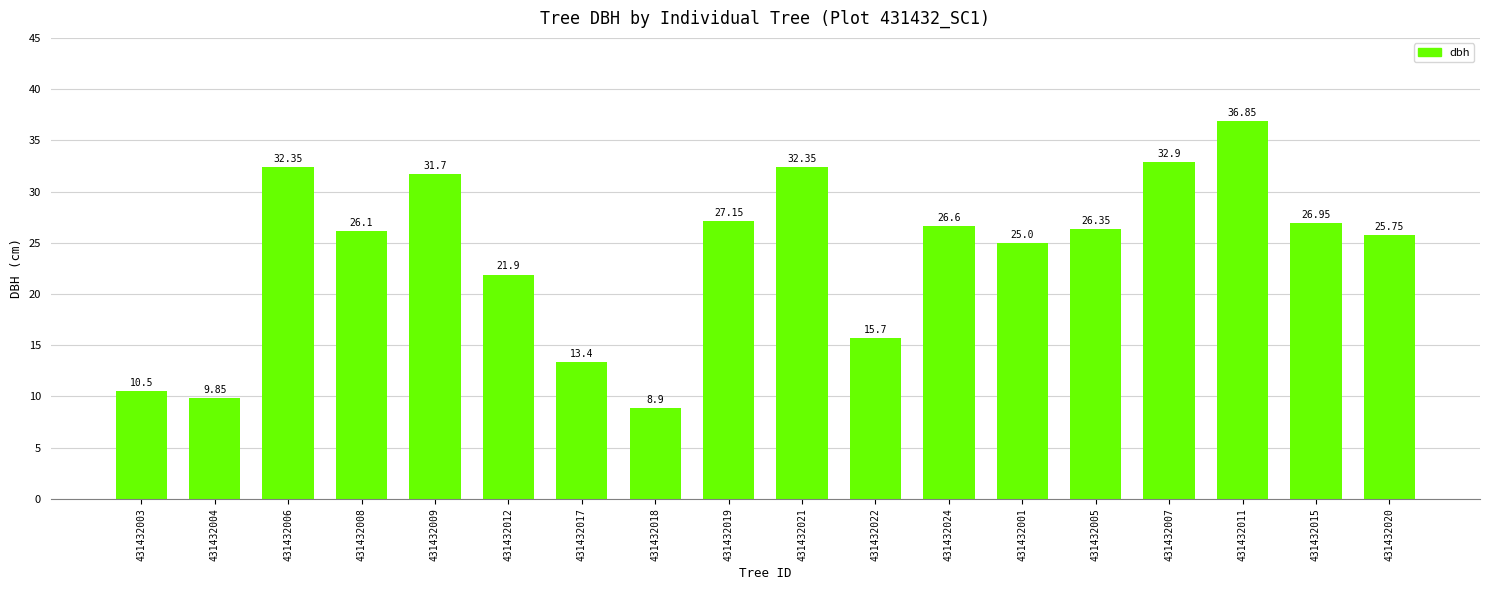

What is the sum of the values at 431432017 and 431432024?

40.0